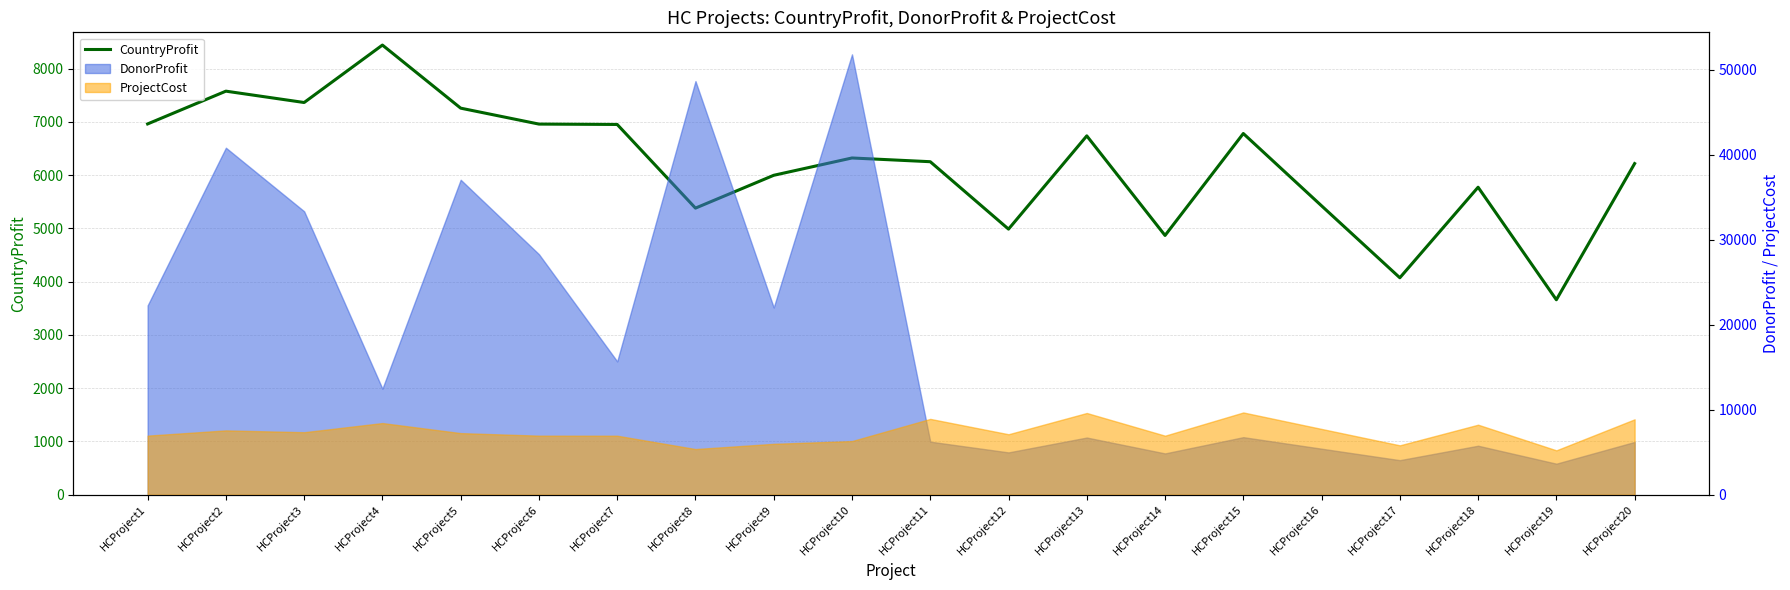

What is the maximum value shown in the chart?

8440